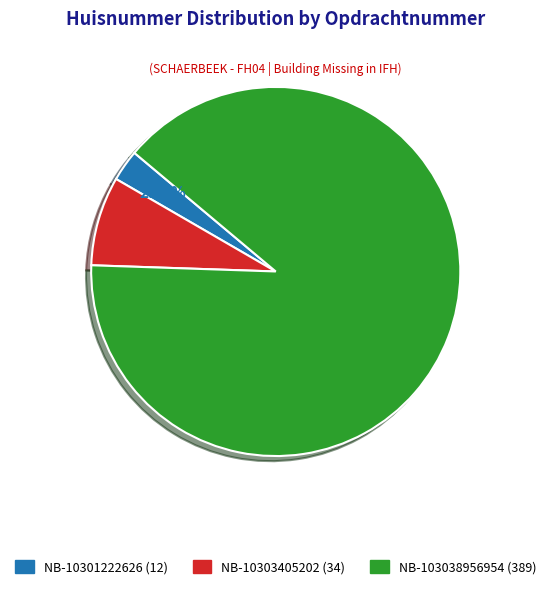

To the nearest percent, what percentage of the pie is NB-103038956954?

89%